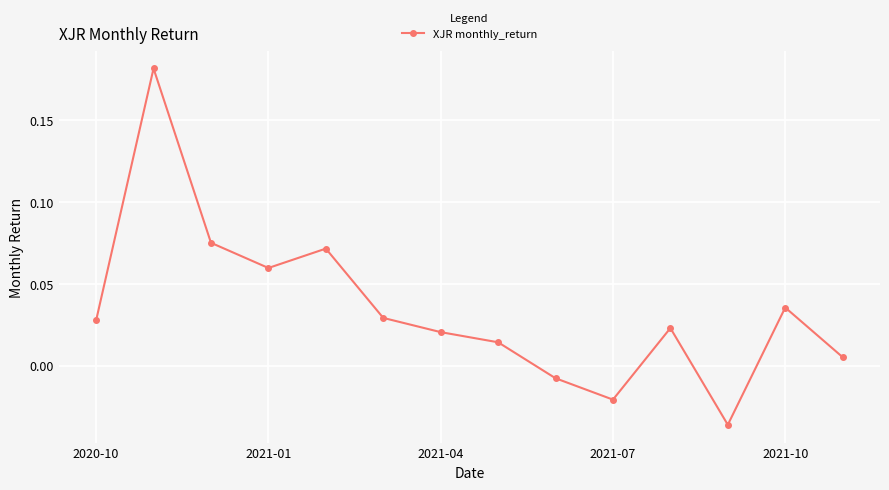

What is the sum of all values?

0.5